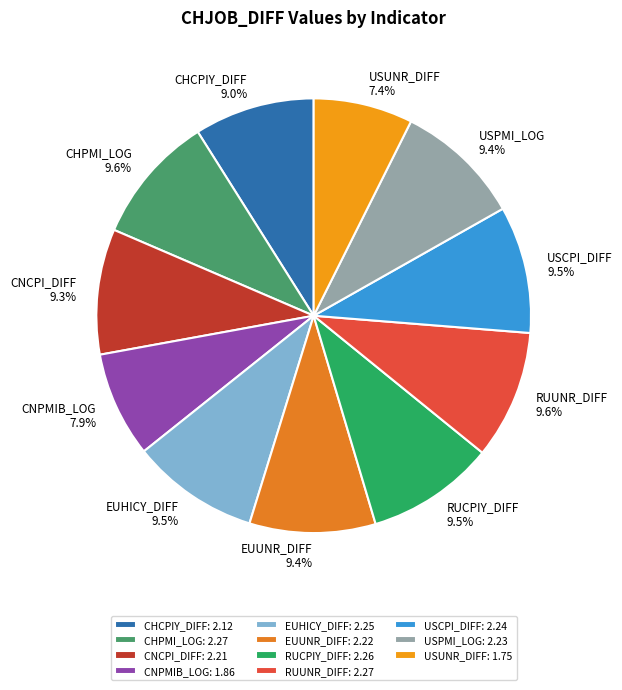

To the nearest percent, what is the difference between the largest and smallest slice percentages?

2%